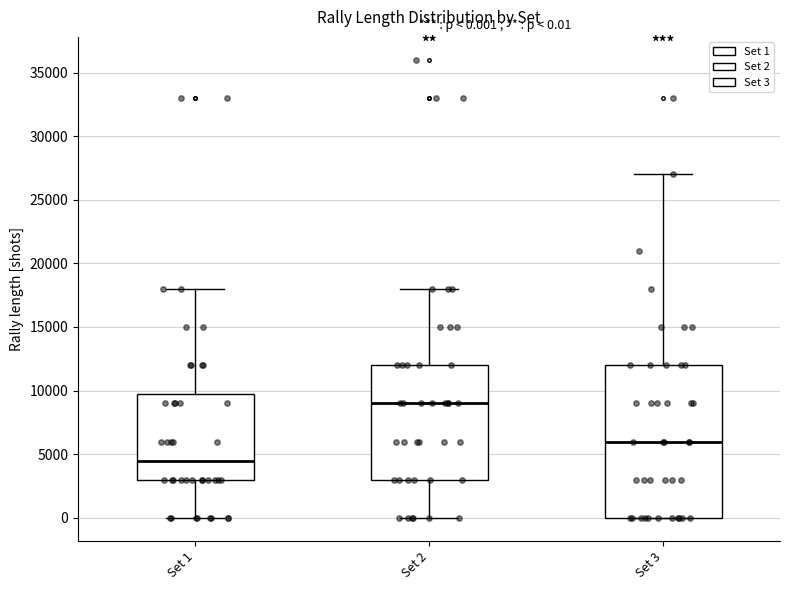

Which box's median line is the lowest?

Set 1